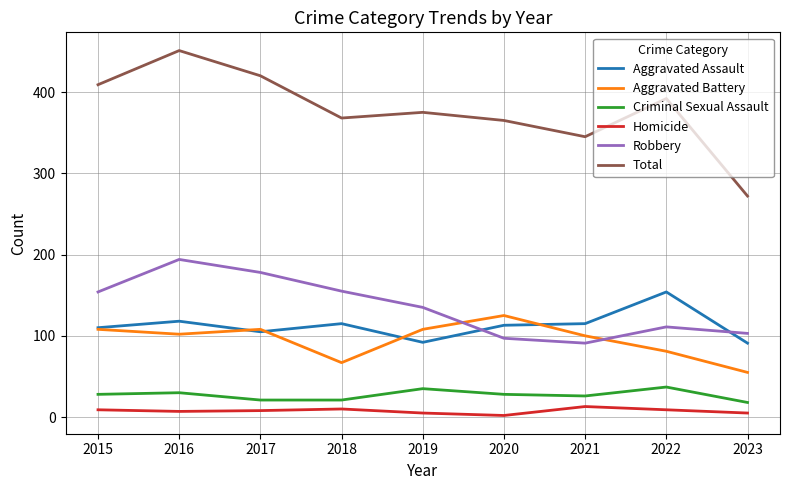

True or false: Homicide and Robbery intersect in this chart.

False